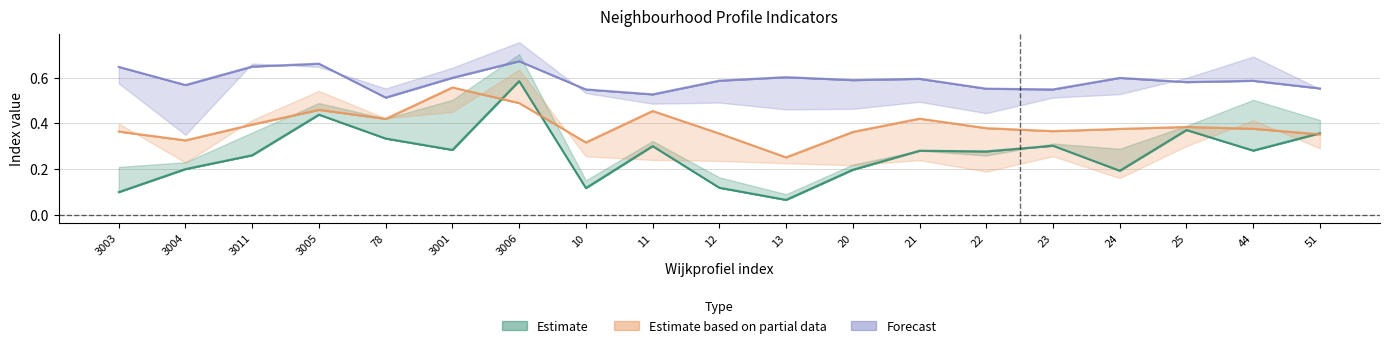

At which category is the sum across all series the highest?

3006